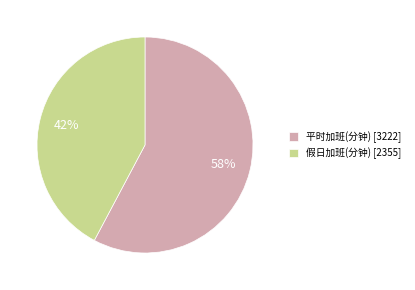

Which category has the biggest portion of the pie?

平时加班(分钟) [3222]